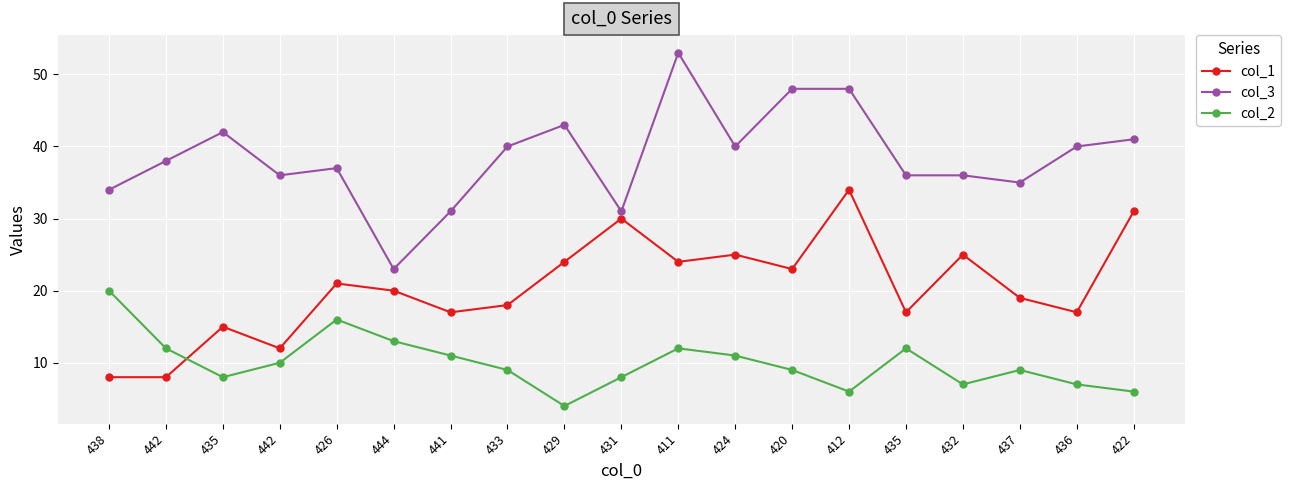

Is the value of col_2 at 444 greater than the value of col_3 at 442?

No